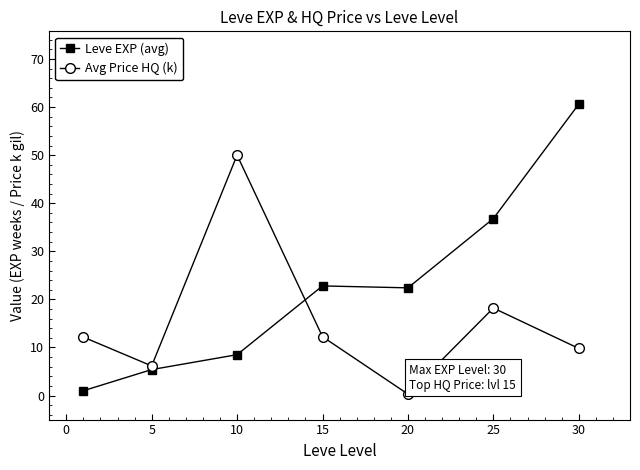

List the series in order of their overall mean, lowest first.

Avg Price HQ (k), Leve EXP (avg)